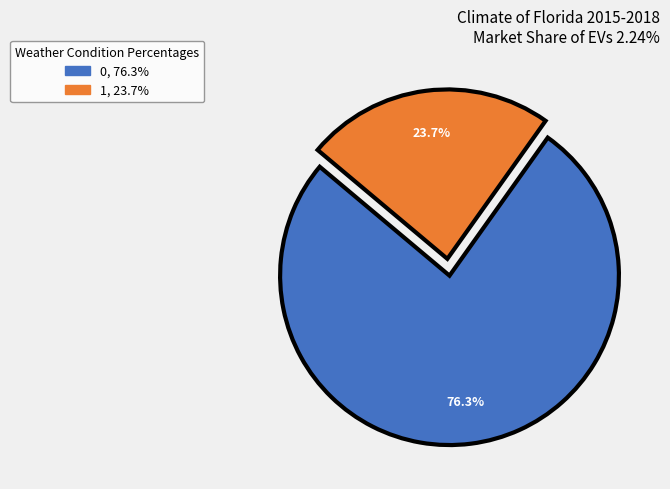

What percentage do 1 and 0 together represent?

100.0%